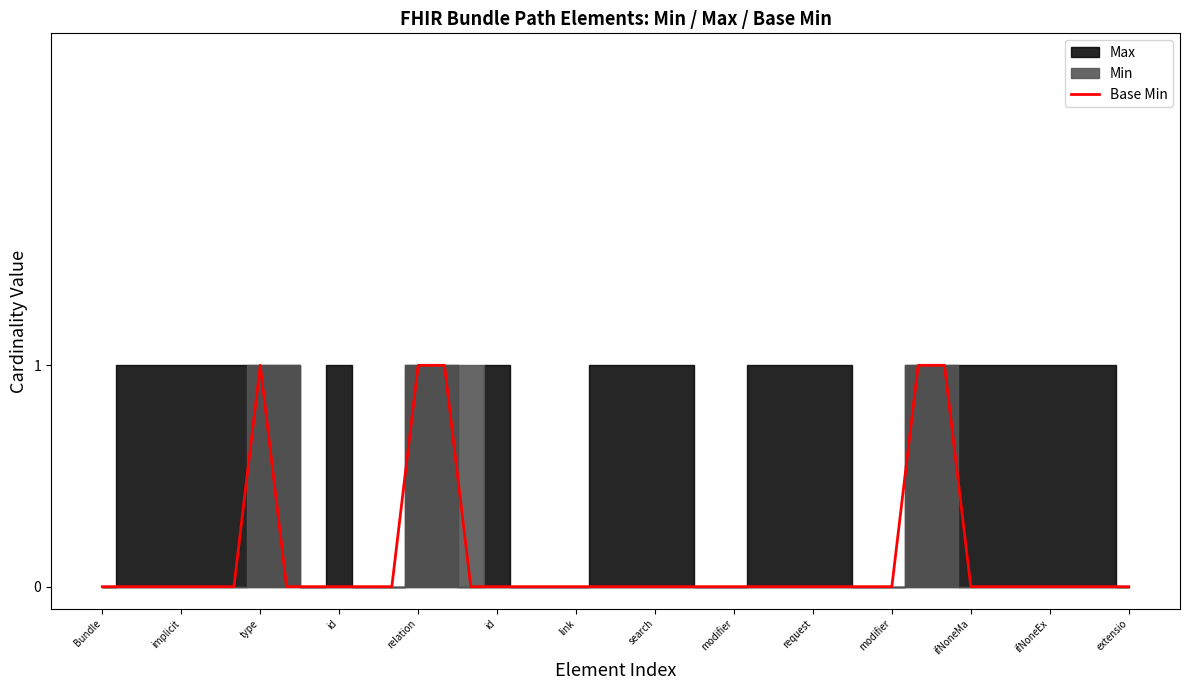

What is the label of the 12th point from the left?

ifNoneMa